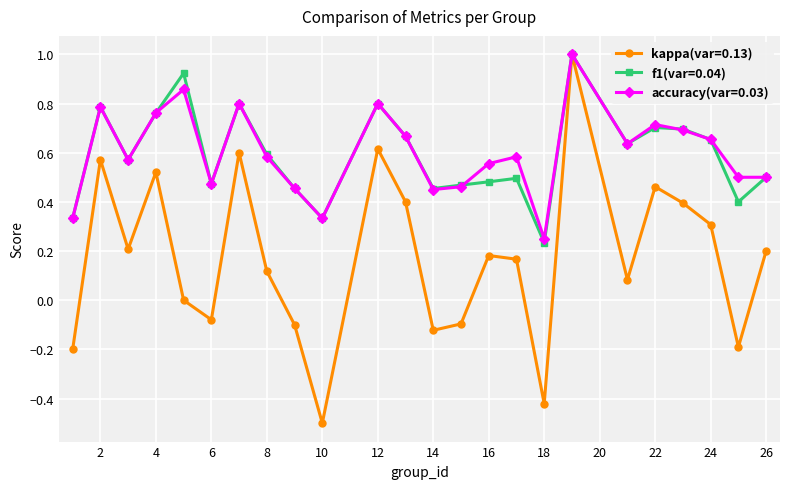

What is the minimum value shown in the chart?

-0.5